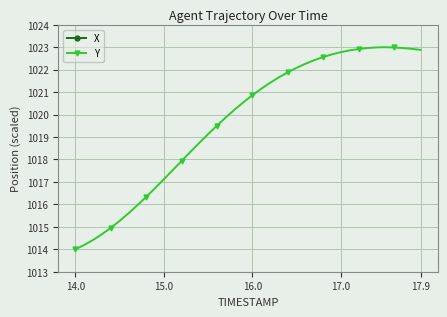

Which series has the largest range (max minus min)?

X